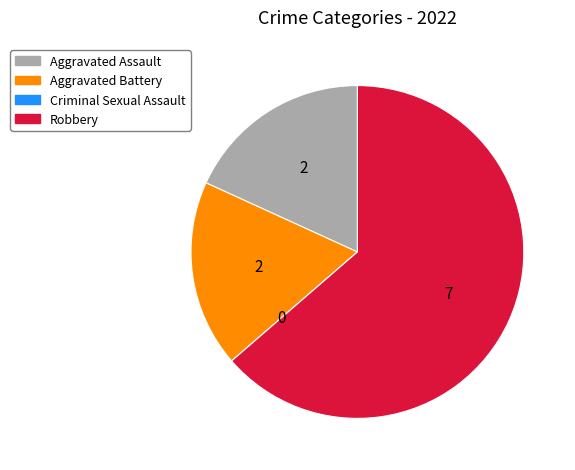

What is the ratio of the value at Robbery to the value at Aggravated Battery?

3.5